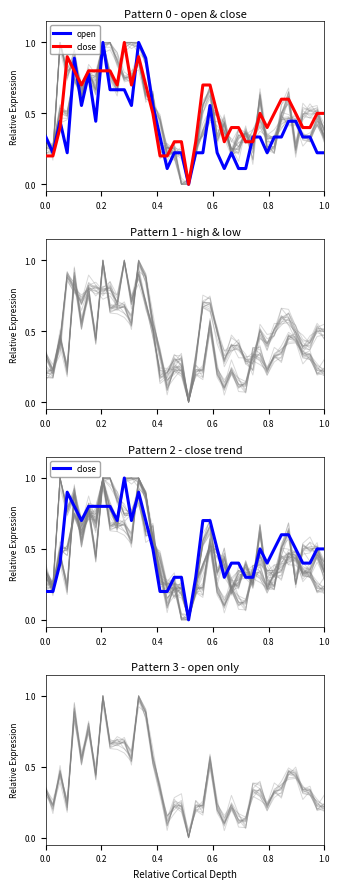

Reading left to right, list all the values displayed in this chart.

high_bg: 0.3	0.2	1.0	0.8	0.9	0.7	0.8	0.7	1.0	0.8	0.7	1.0	1.0	1.0	0.9	0.6	0.4	0.2	0.2	0.2	0.0	0.2	0.6	0.7	0.3	0.4	0.2	0.3	0.3	0.3	0.4	0.3	0.3	0.4	0.4	0.4	0.3	0.3	0.4	0.3
low_bg: 0.2	0.2	0.5	0.5	0.8	0.6	0.8	0.8	1.0	1.0	0.9	0.8	0.8	0.9	0.6	0.6	0.2	0.2	0.2	0.0	0.0	0.2	0.4	0.5	0.5	0.4	0.2	0.2	0.4	0.2	0.6	0.2	0.2	0.5	0.6	0.2	0.5	0.5	0.5	0.4
open: 0.3	0.2	0.4	0.2	0.9	0.6	0.8	0.4	1.0	0.7	0.7	0.7	0.6	1.0	0.9	0.6	0.3	0.1	0.2	0.2	0.0	0.2	0.2	0.6	0.2	0.1	0.2	0.1	0.1	0.3	0.3	0.2	0.3	0.3	0.4	0.4	0.3	0.3	0.2	0.2
close: 0.2	0.2	0.4	0.9	0.8	0.7	0.8	0.8	0.8	0.8	0.7	1.0	0.7	0.9	0.7	0.5	0.2	0.2	0.3	0.3	0.0	0.3	0.7	0.7	0.5	0.3	0.4	0.4	0.3	0.3	0.5	0.4	0.5	0.6	0.6	0.5	0.4	0.4	0.5	0.5
open_bg: 0.3	0.2	0.4	0.2	0.9	0.6	0.8	0.4	1.0	0.7	0.7	0.7	0.6	1.0	0.9	0.6	0.3	0.1	0.2	0.2	0.0	0.2	0.2	0.6	0.2	0.1	0.2	0.1	0.1	0.3	0.3	0.2	0.3	0.3	0.4	0.4	0.3	0.3	0.2	0.2
close_bg: 0.2	0.2	0.4	0.9	0.8	0.7	0.8	0.8	0.8	0.8	0.7	1.0	0.7	0.9	0.7	0.5	0.2	0.2	0.3	0.3	0.0	0.3	0.7	0.7	0.5	0.3	0.4	0.4	0.3	0.3	0.5	0.4	0.5	0.6	0.6	0.5	0.4	0.4	0.5	0.5